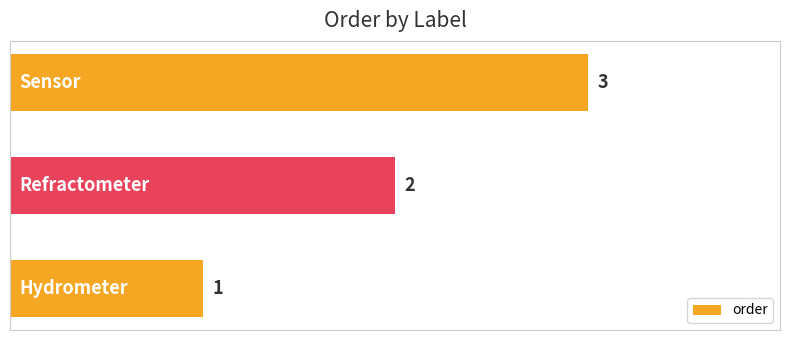

Count the values in the range 1 to 3.

3